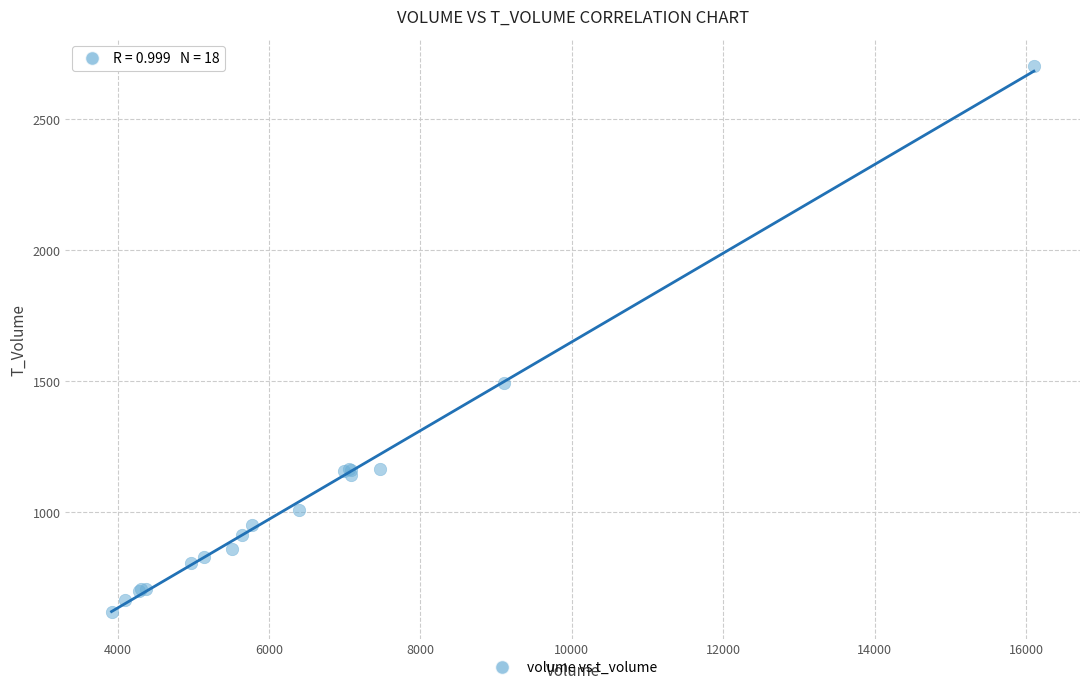

What Y value in the scatter plot is closest to 1661?

1494